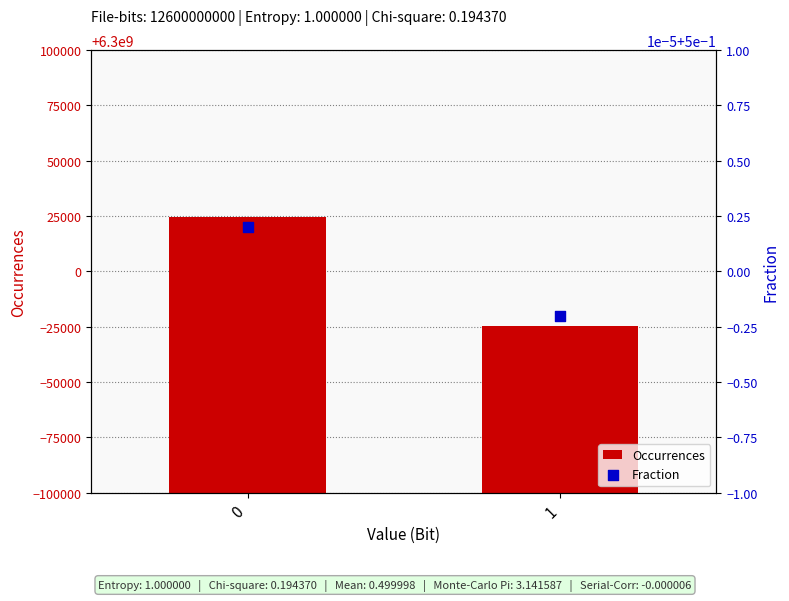

Which series contains the highest Y value?

Occurrences